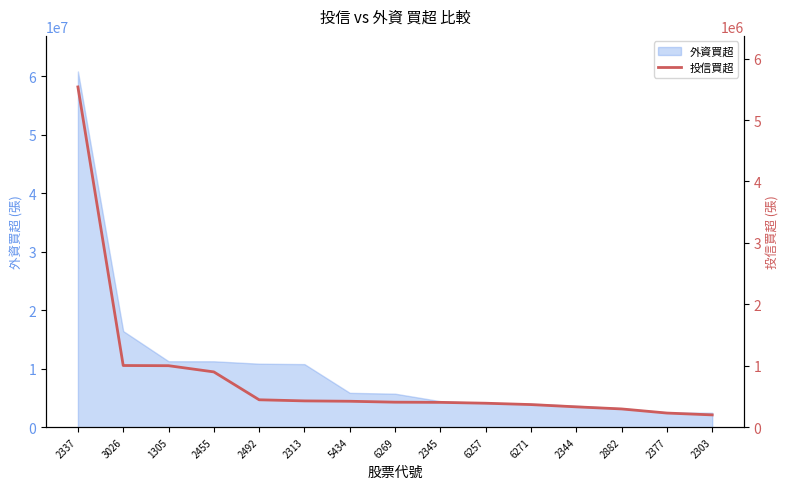

What is the change in value from 6257 to 2344?

-59000